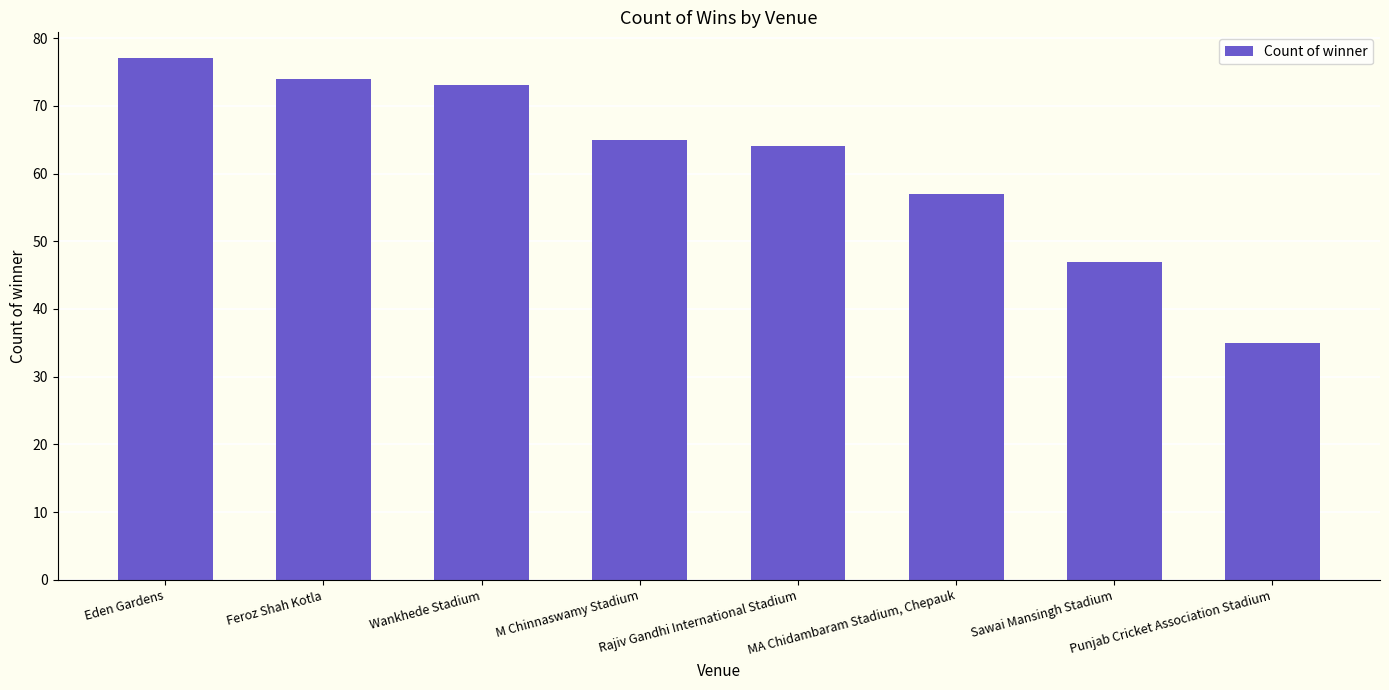

What is the sum of all values?

492